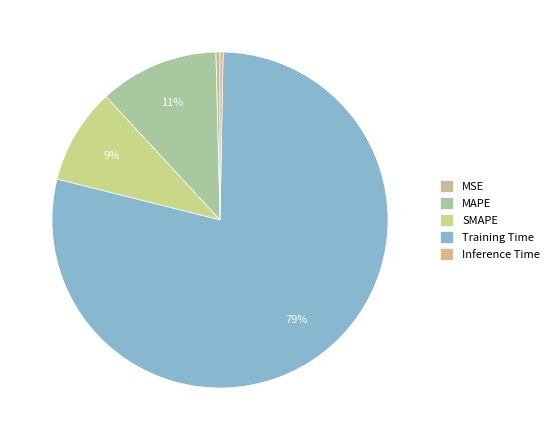

Which slice is the largest?

Training Time